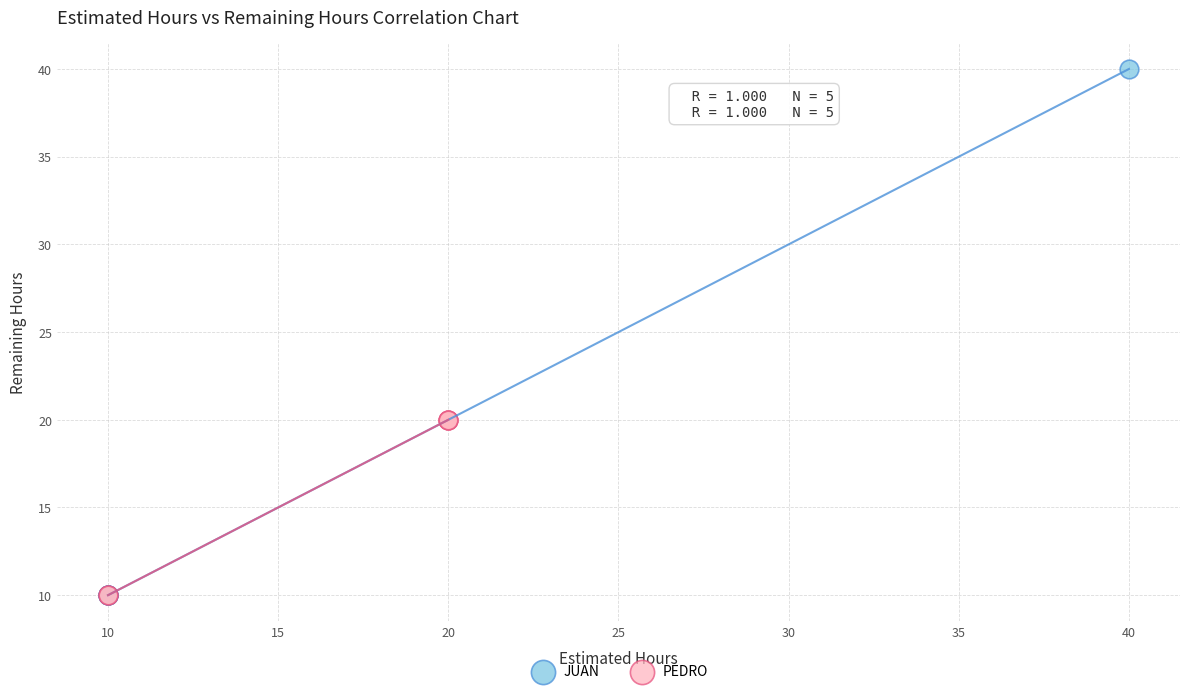

Which series has the largest Y range (max minus min)?

JUAN